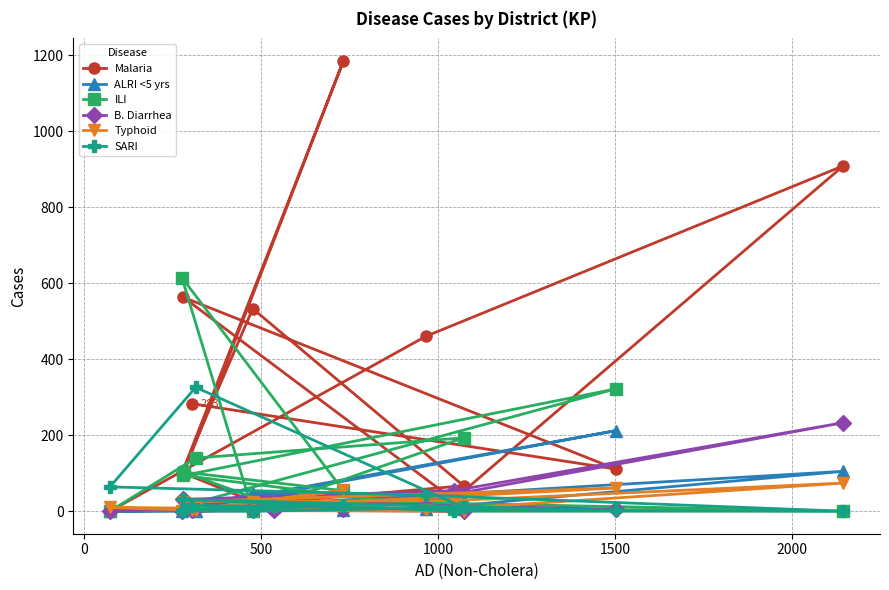

Which series has the largest range (max minus min)?

Malaria